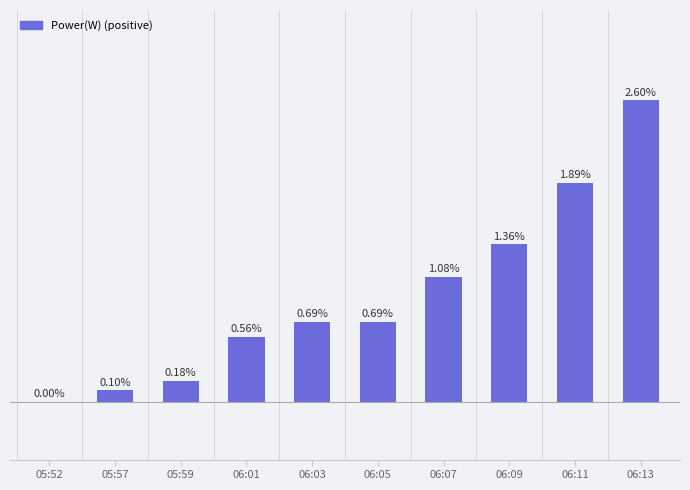

Between 06:01 and 05:59, which is larger?

06:01